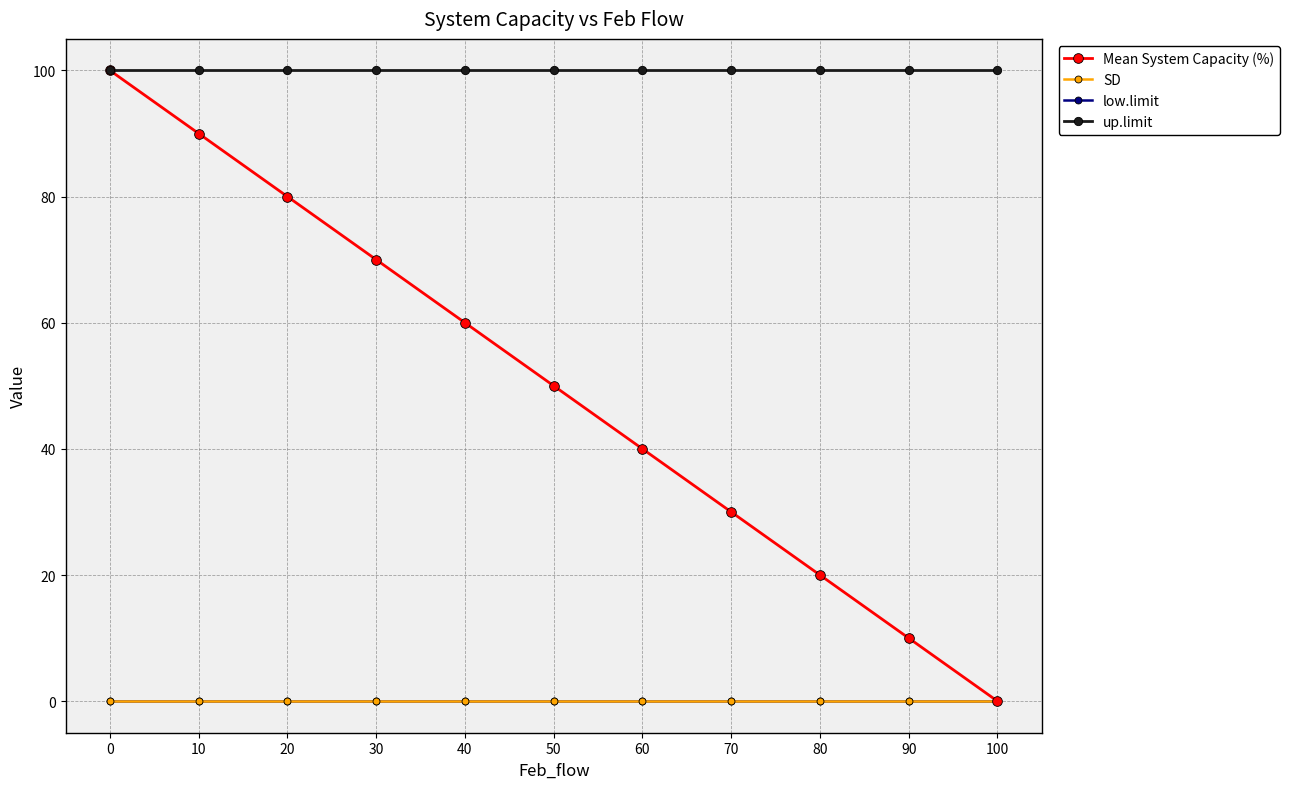

Is the value of SD at 90 greater than the value of low.limit at 70?

No